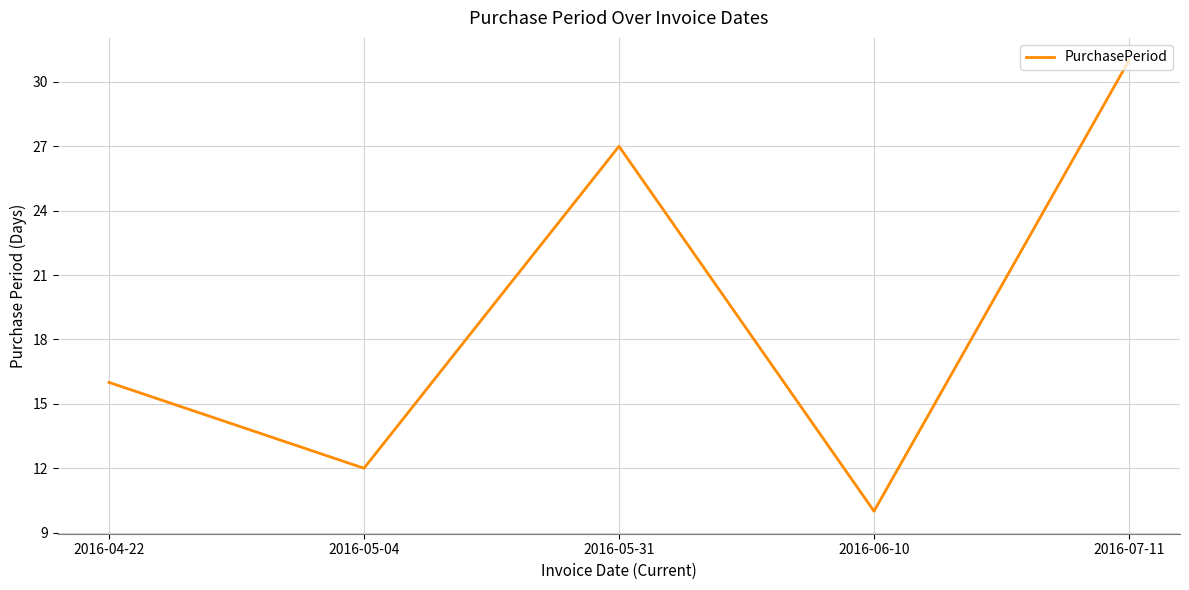

What position from the right is 2016-07-11?

1